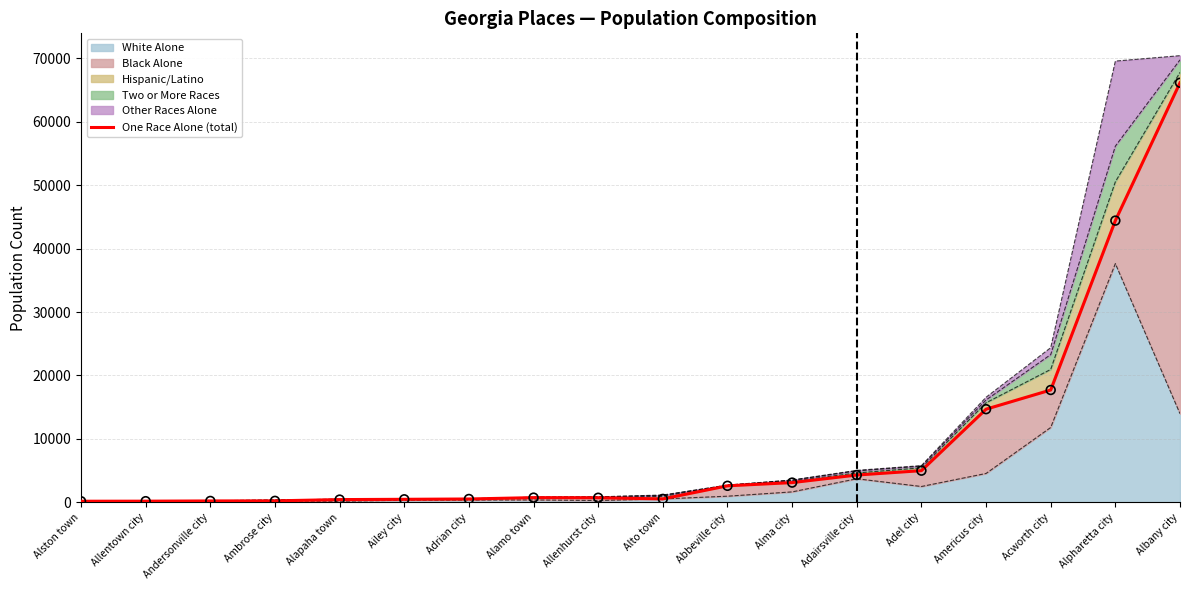

What is the ratio of the value at Ambrose city to the value at Alto town?

0.4